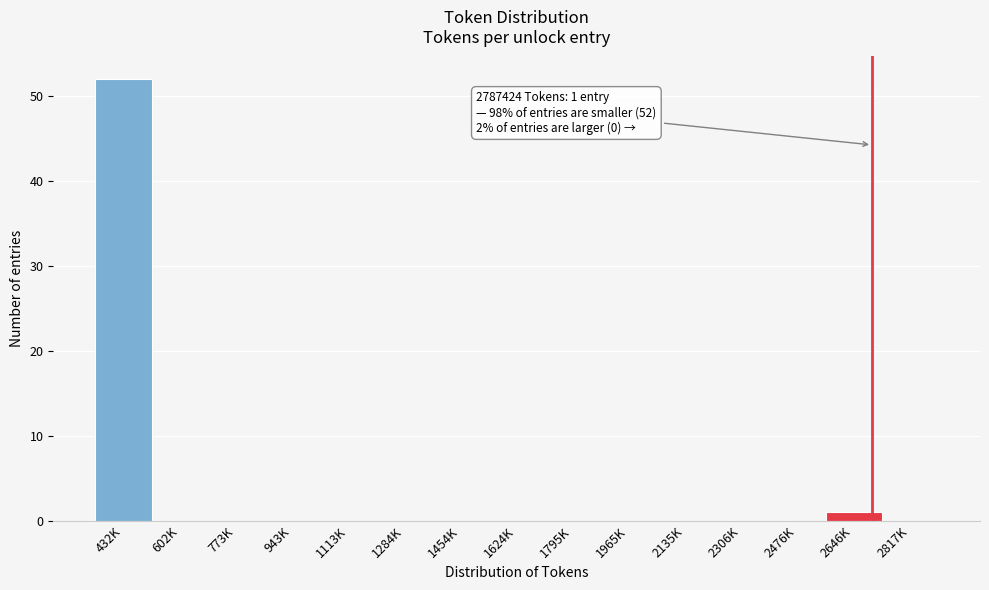

Reading left to right, list all the values displayed in this chart.

432K=52	602K=0	773K=0	943K=0	1113K=0	1284K=0	1454K=0	1624K=0	1795K=0	1965K=0	2135K=0	2306K=0	2476K=0	2646K=1	2817K=0